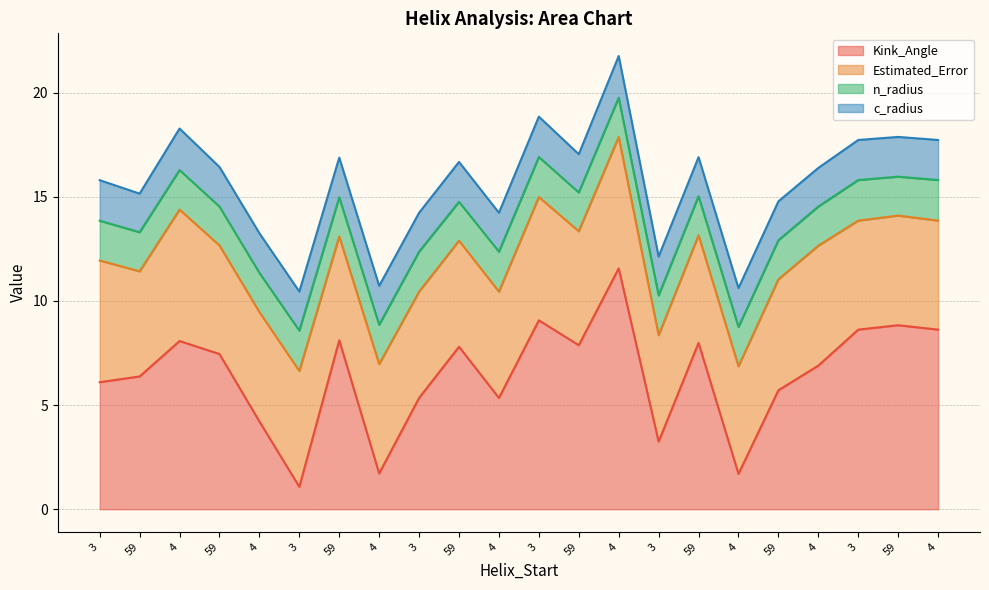

Reading left to right, extract all data points from this chart.

Kink_Angle: 6.1	6.4	8.1	7.5	4.2	1.1	8.1	1.7	5.3	7.8	5.3	9.1	7.9	11.6	3.2	8.0	1.7	5.7	6.9	8.6	8.8	8.6
Estimated_Error: 5.8	5.0	6.3	5.2	5.3	5.6	5.0	5.2	5.1	5.1	5.1	5.9	5.5	6.3	5.1	5.2	5.2	5.3	5.8	5.2	5.3	5.2
n_radius: 1.9	1.9	1.9	1.9	1.9	1.9	1.9	1.9	1.9	1.9	1.9	1.9	1.9	1.9	1.9	1.9	1.9	1.9	1.9	1.9	1.9	1.9
c_radius: 1.9	1.9	2.0	1.9	1.9	1.9	1.9	1.9	1.9	1.9	1.9	1.9	1.8	2.0	1.9	1.9	1.9	1.9	1.9	1.9	1.9	1.9